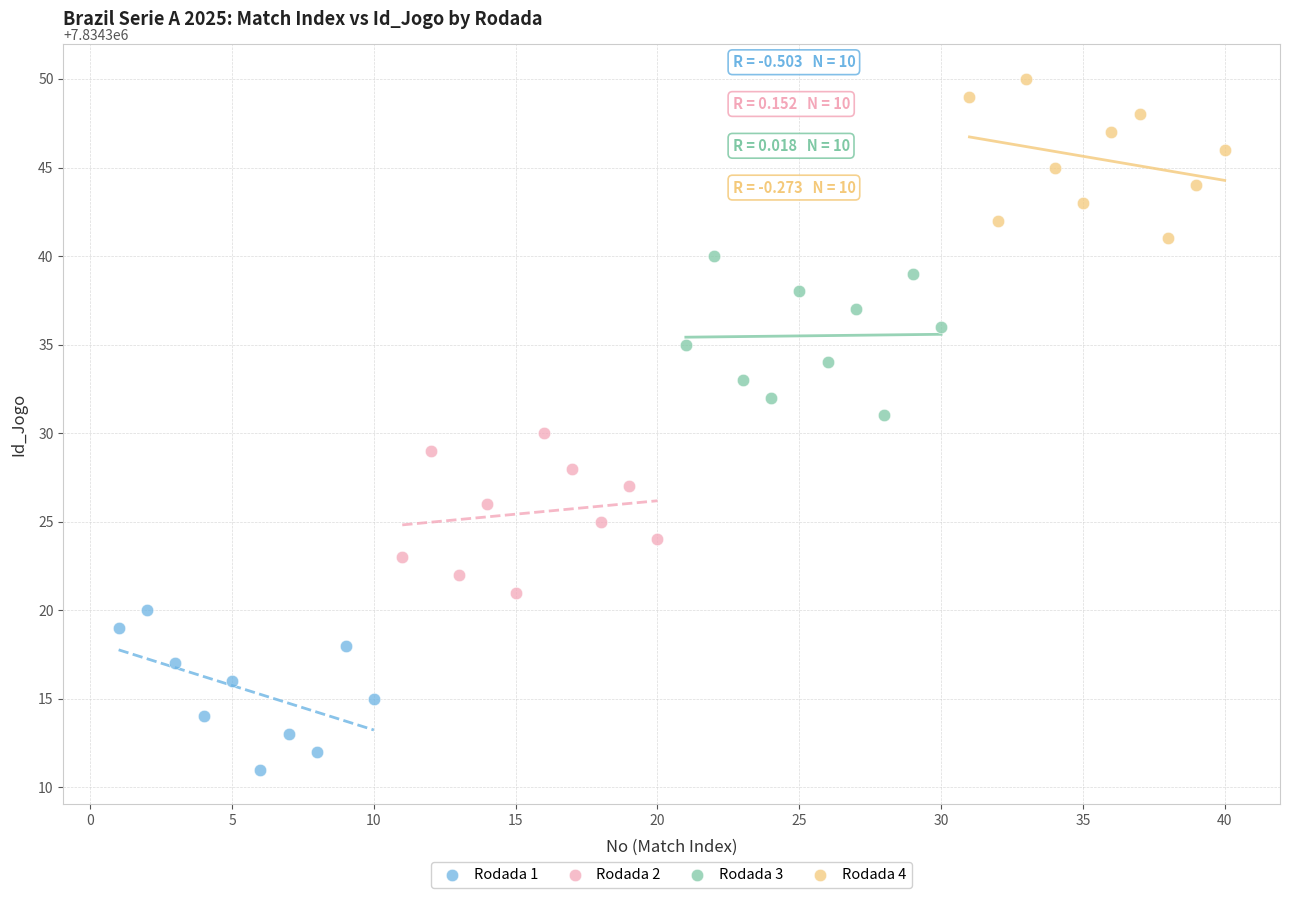

Which series reaches the maximum Y coordinate?

Rodada 4